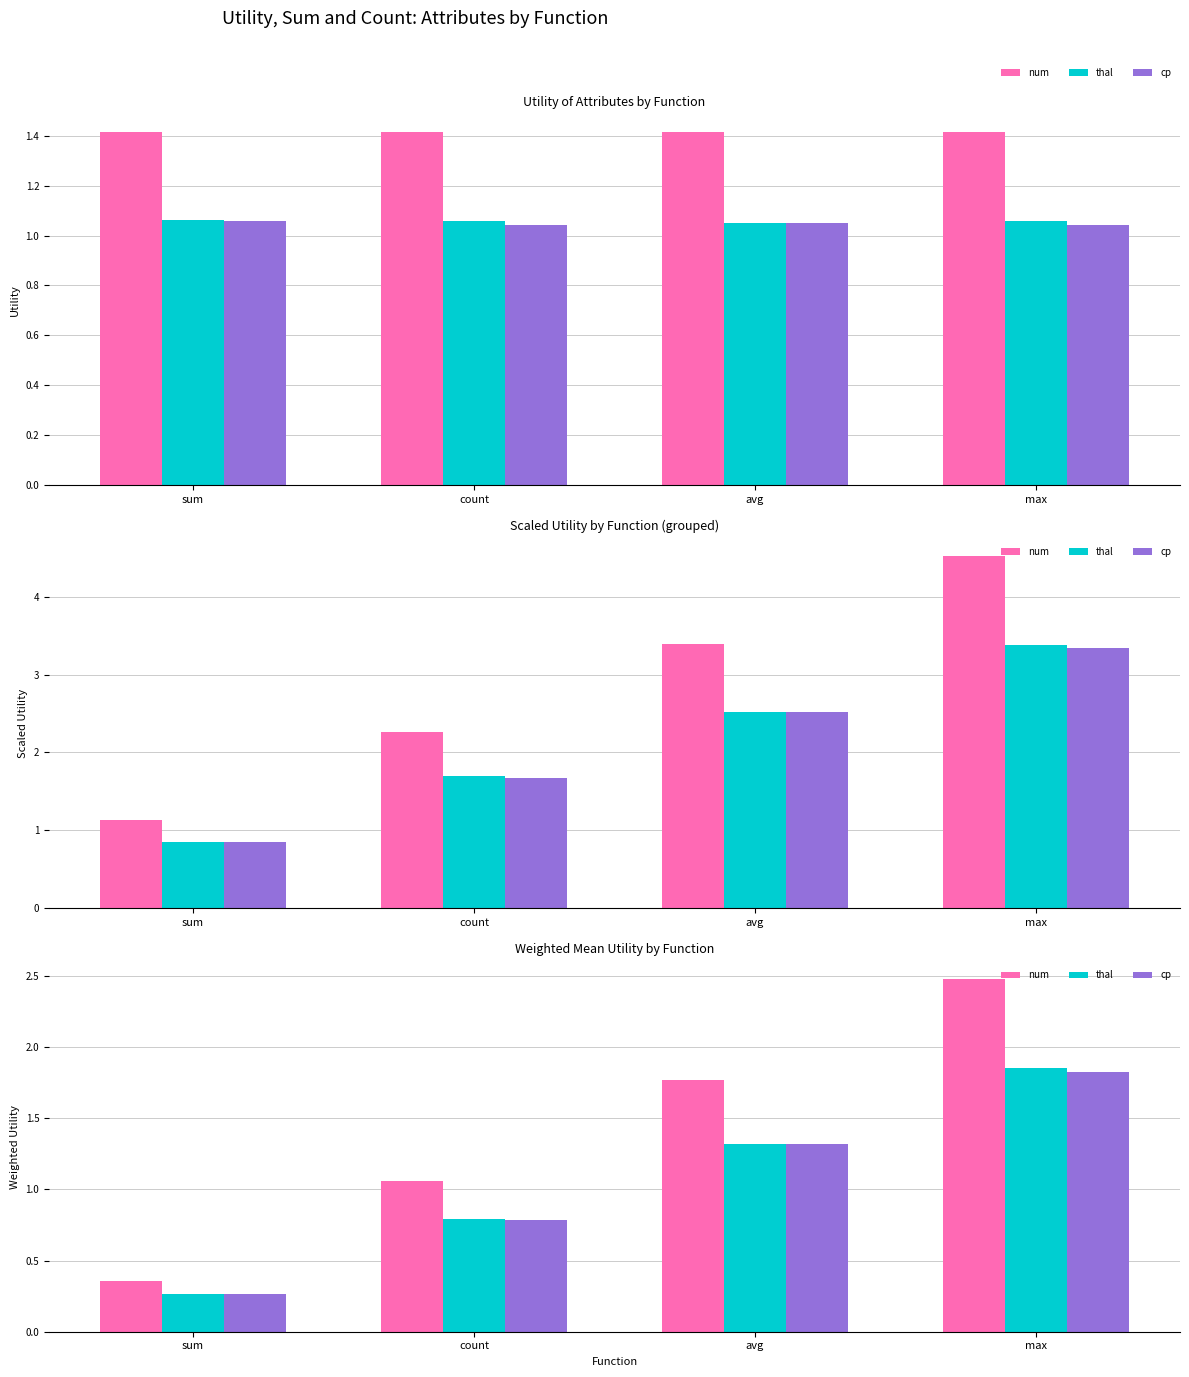

What is the average value of the thal series?

1.1